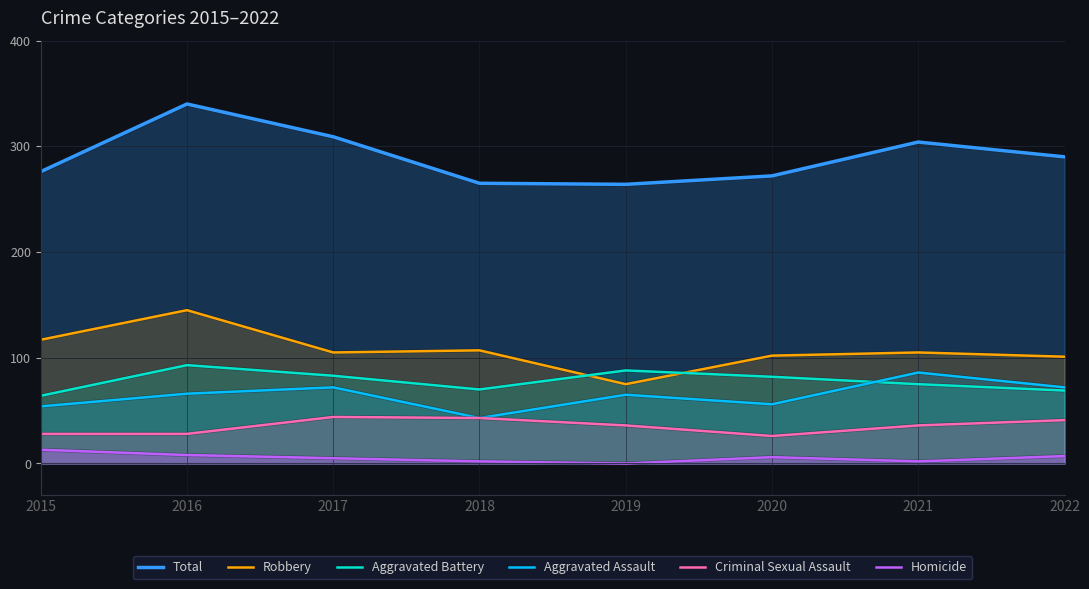

Count the number of data series in this chart.

6